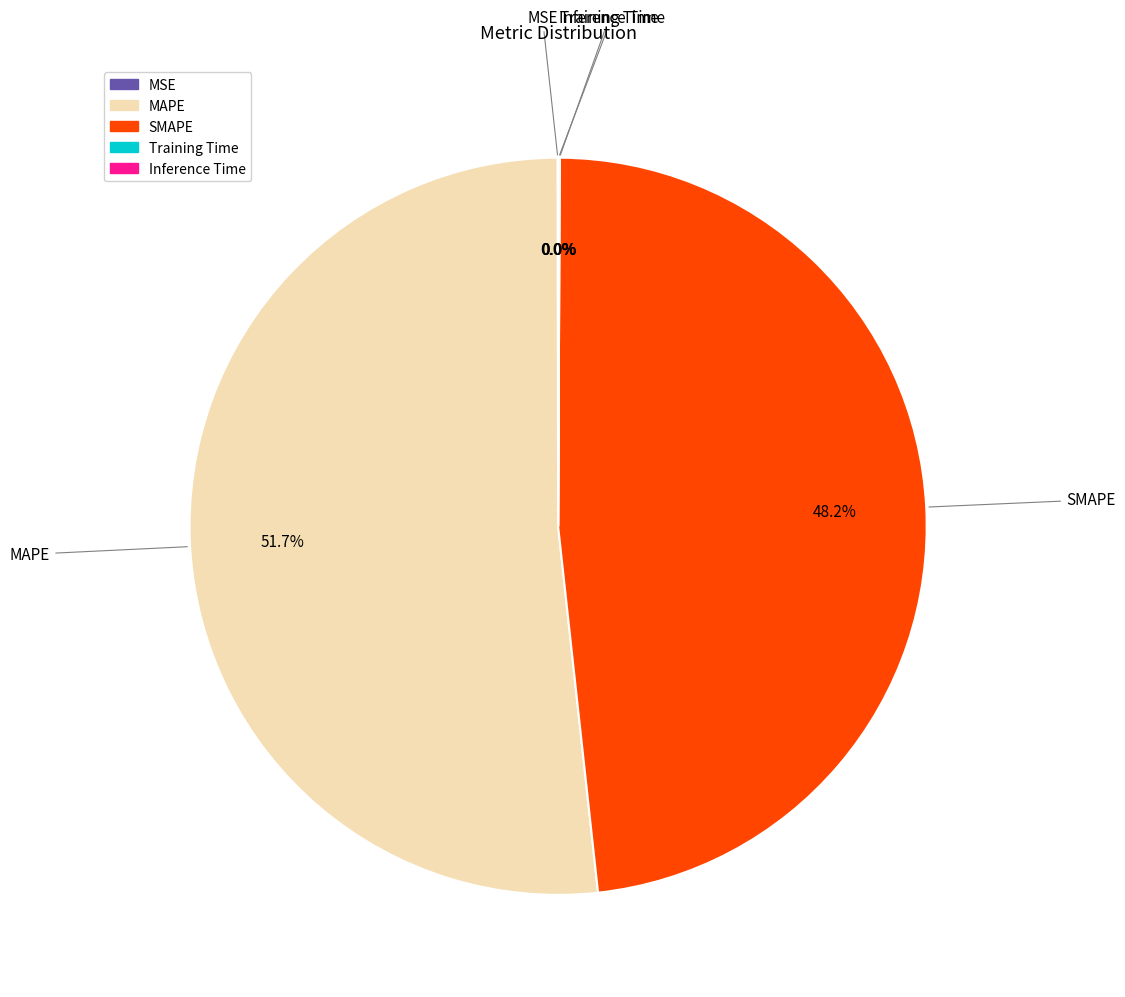

Does any single category account for the majority?

Yes